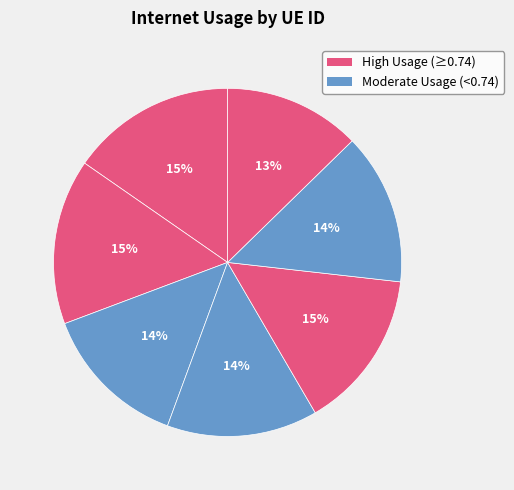

How many segments does this pie chart have?

7